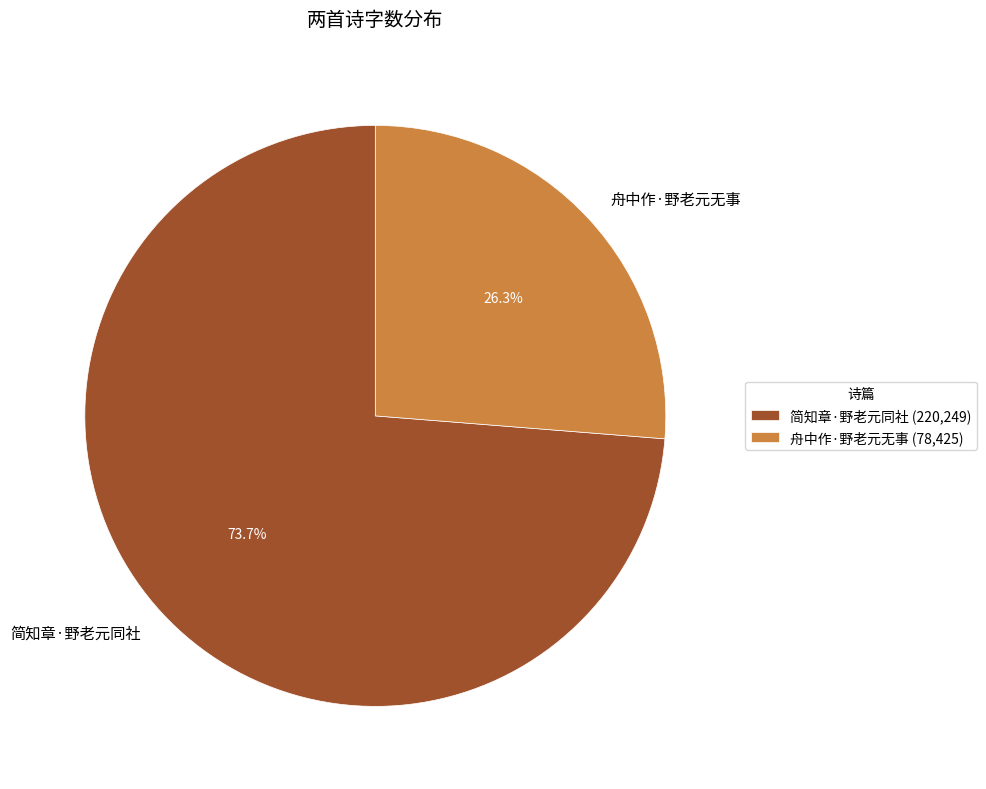

Is the sum of 舟中作·野老元无事 and 简知章·野老元同社 greater than half?

Yes